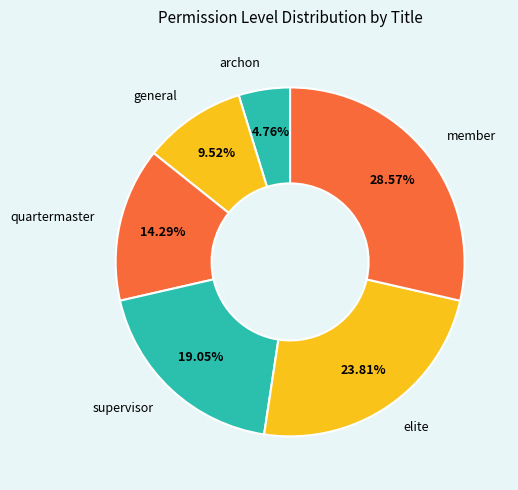

How much of the chart is everything except elite?

76.2%